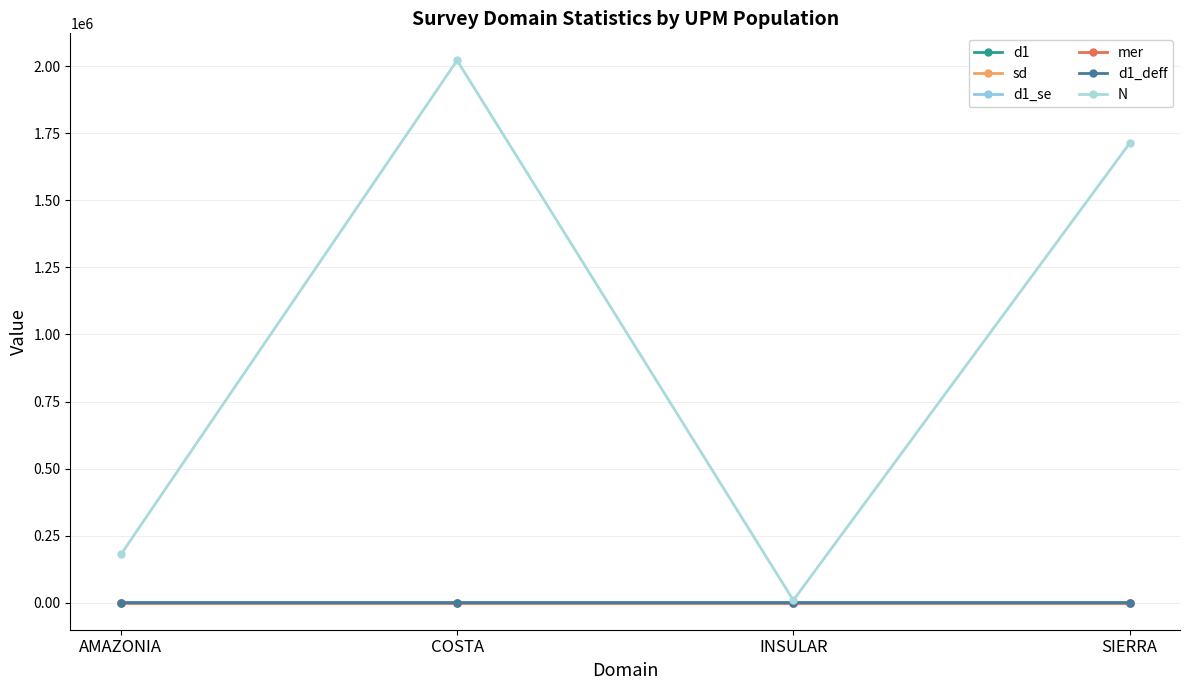

Is it true that mer equals 0.0 at COSTA?

True